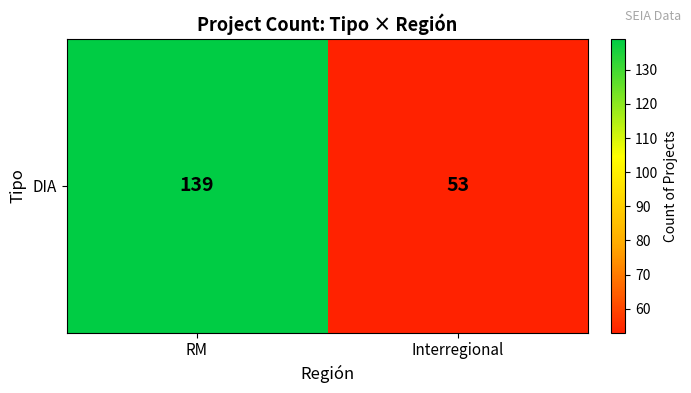

What is the change in value from RM to Interregional?

-86